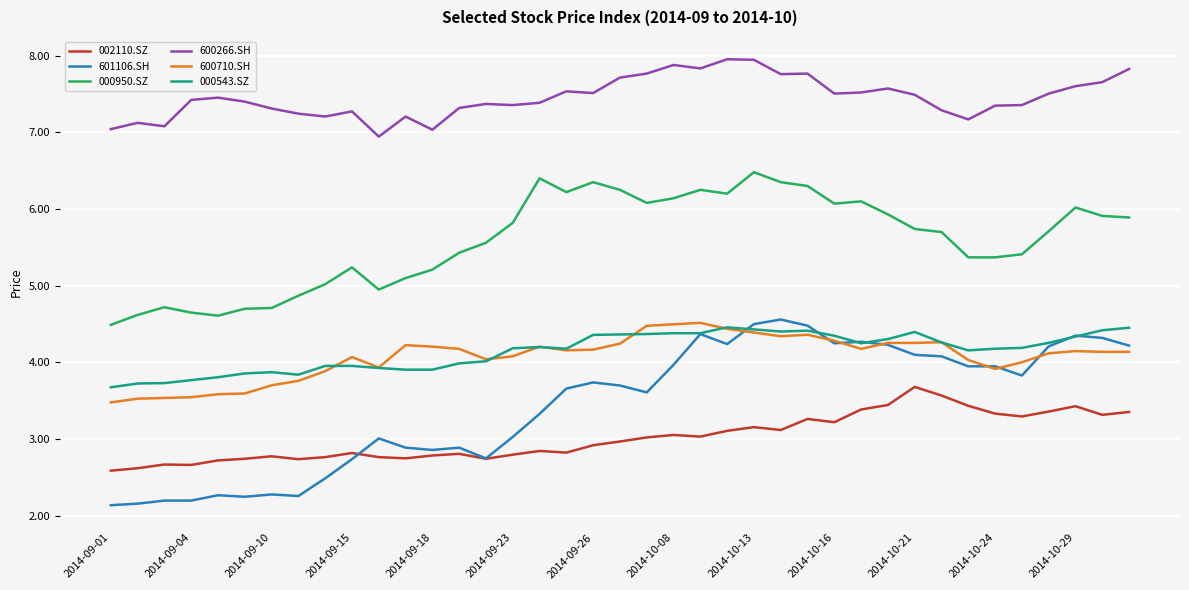

What is the average value of the 600710.SH series?

4.1